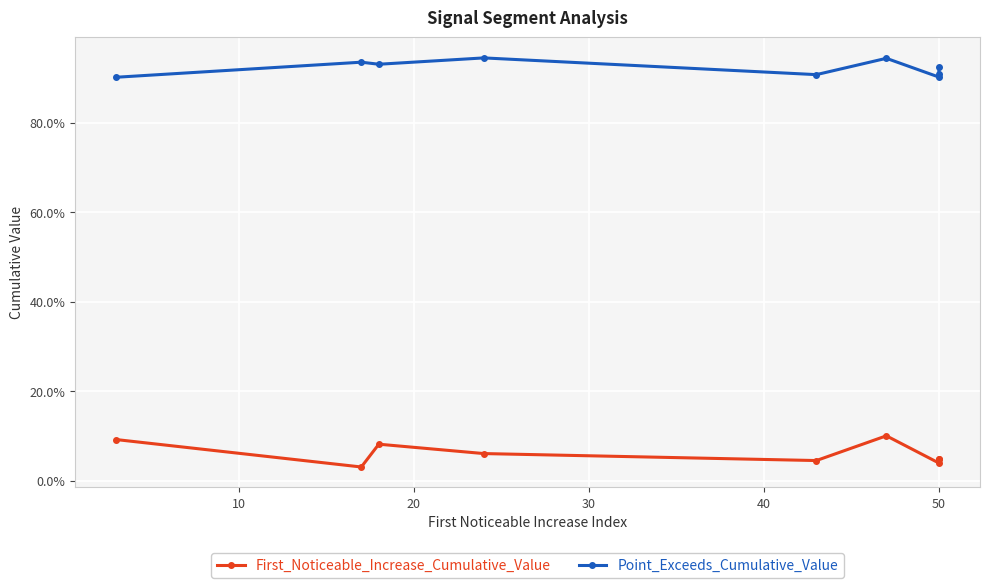

The value of First_Noticeable_Increase_Cumulative_Value at 50 is 0.1. True or false?

False